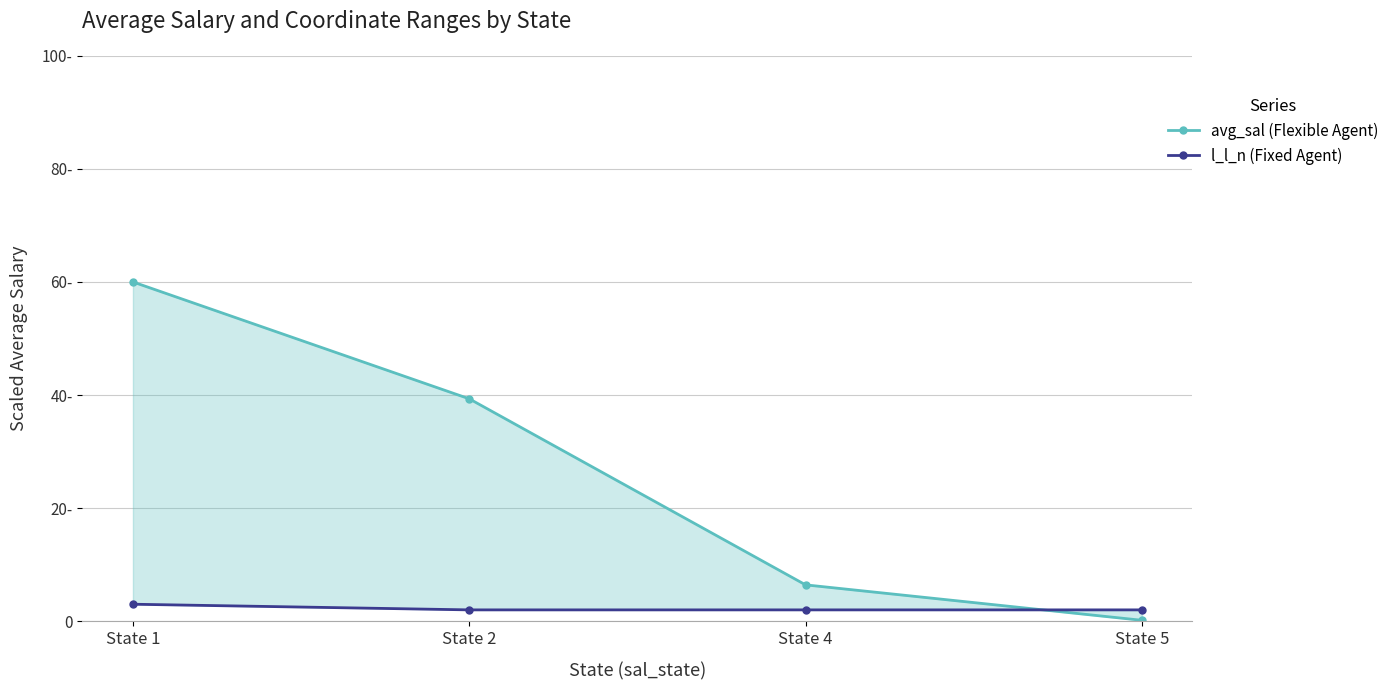

How many lines are shown in the chart?

2